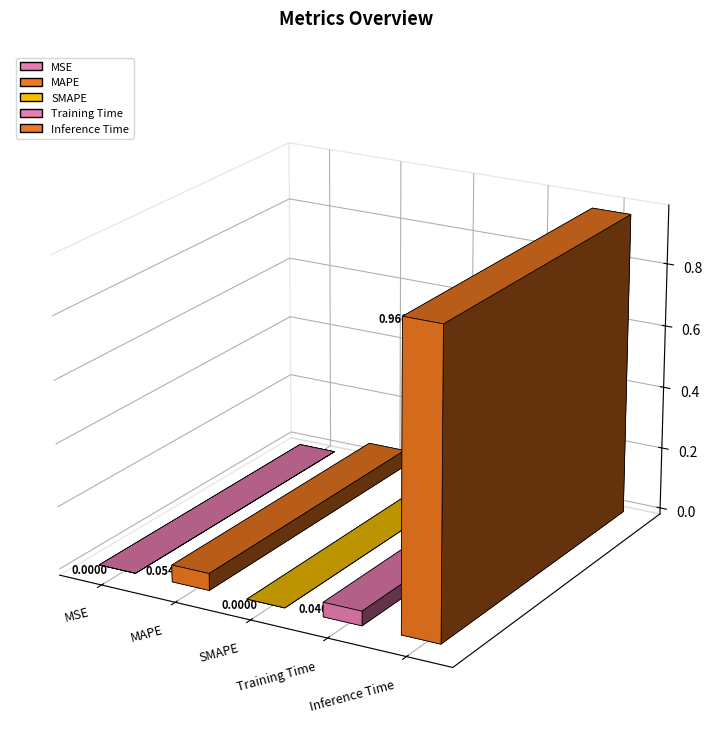

What value does the data have at MAPE?

0.1